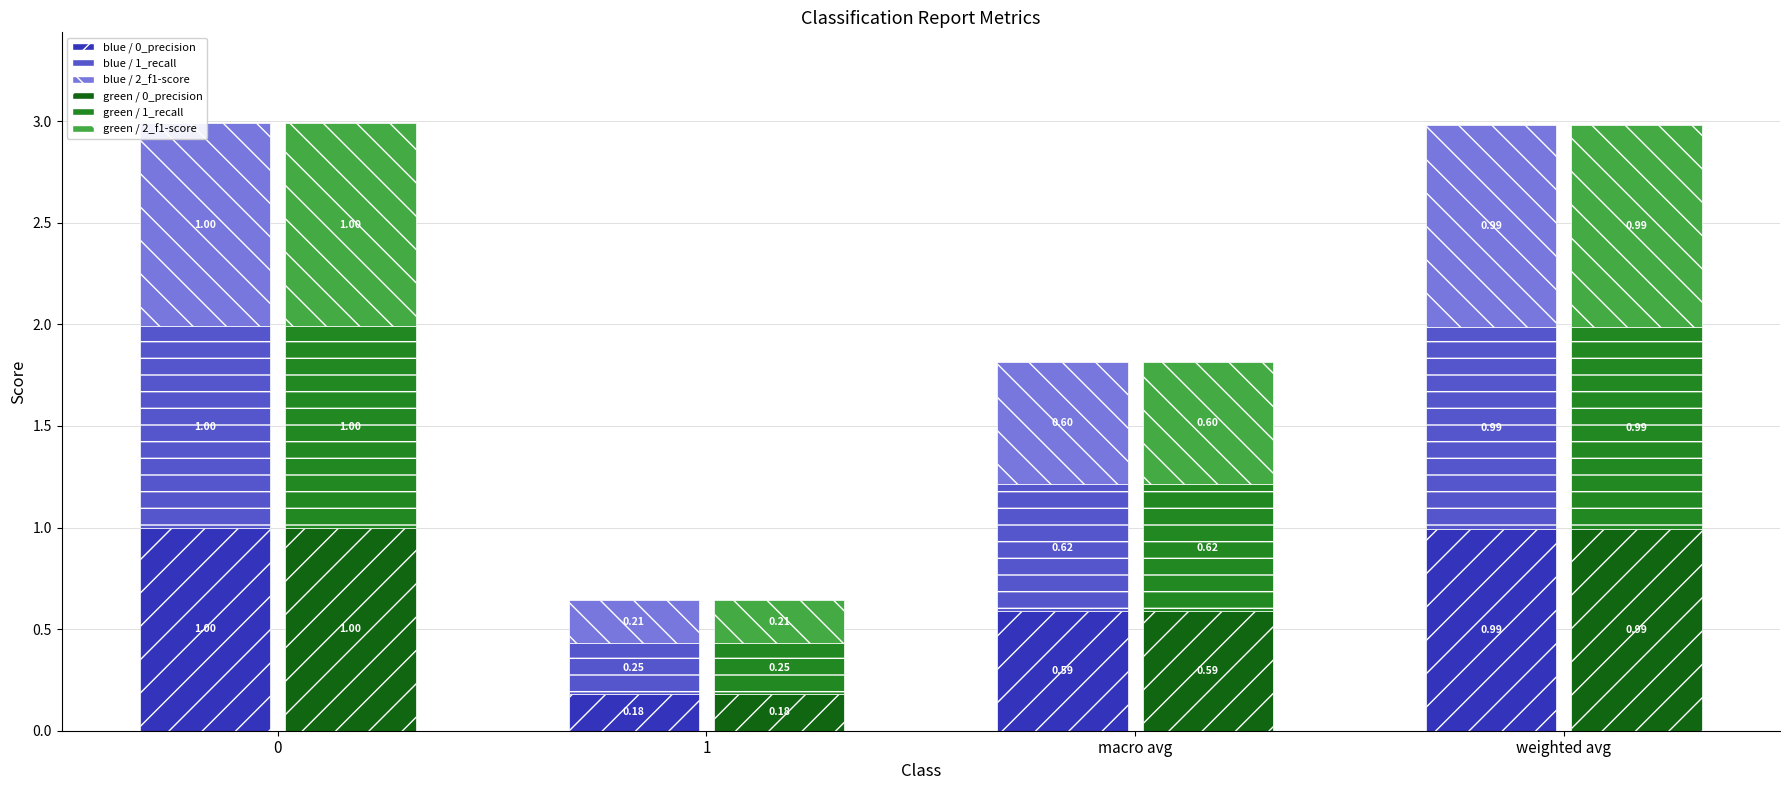

Where is blue / 2_f1-score nearest to the value 0?

1